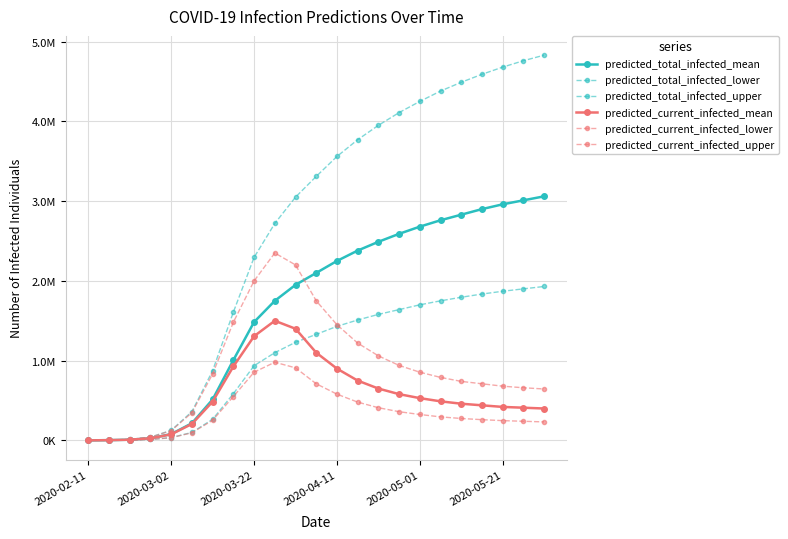

Is this an area chart (filled region under the line)?

No